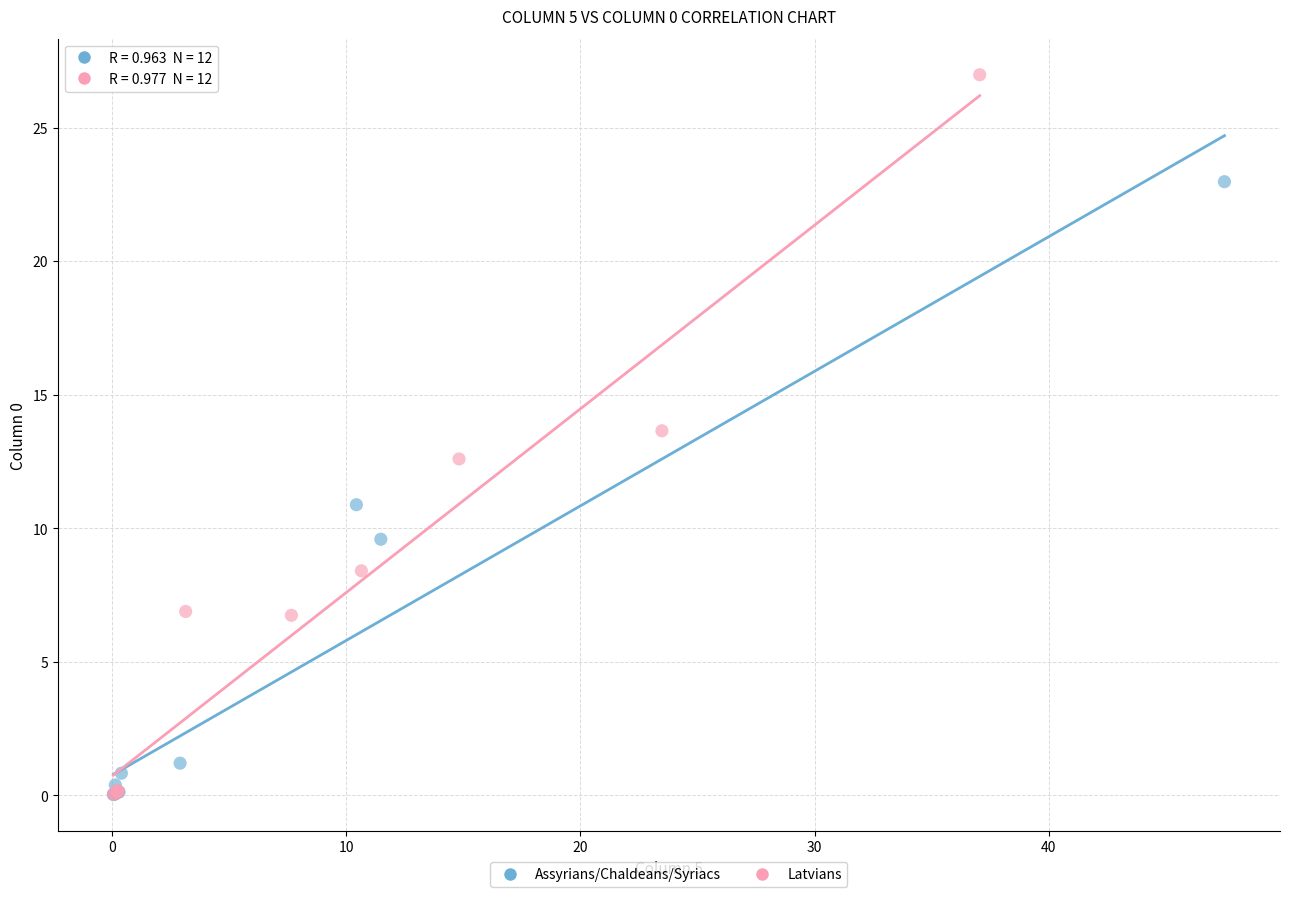

Which series reaches the maximum Y coordinate?

Latvians